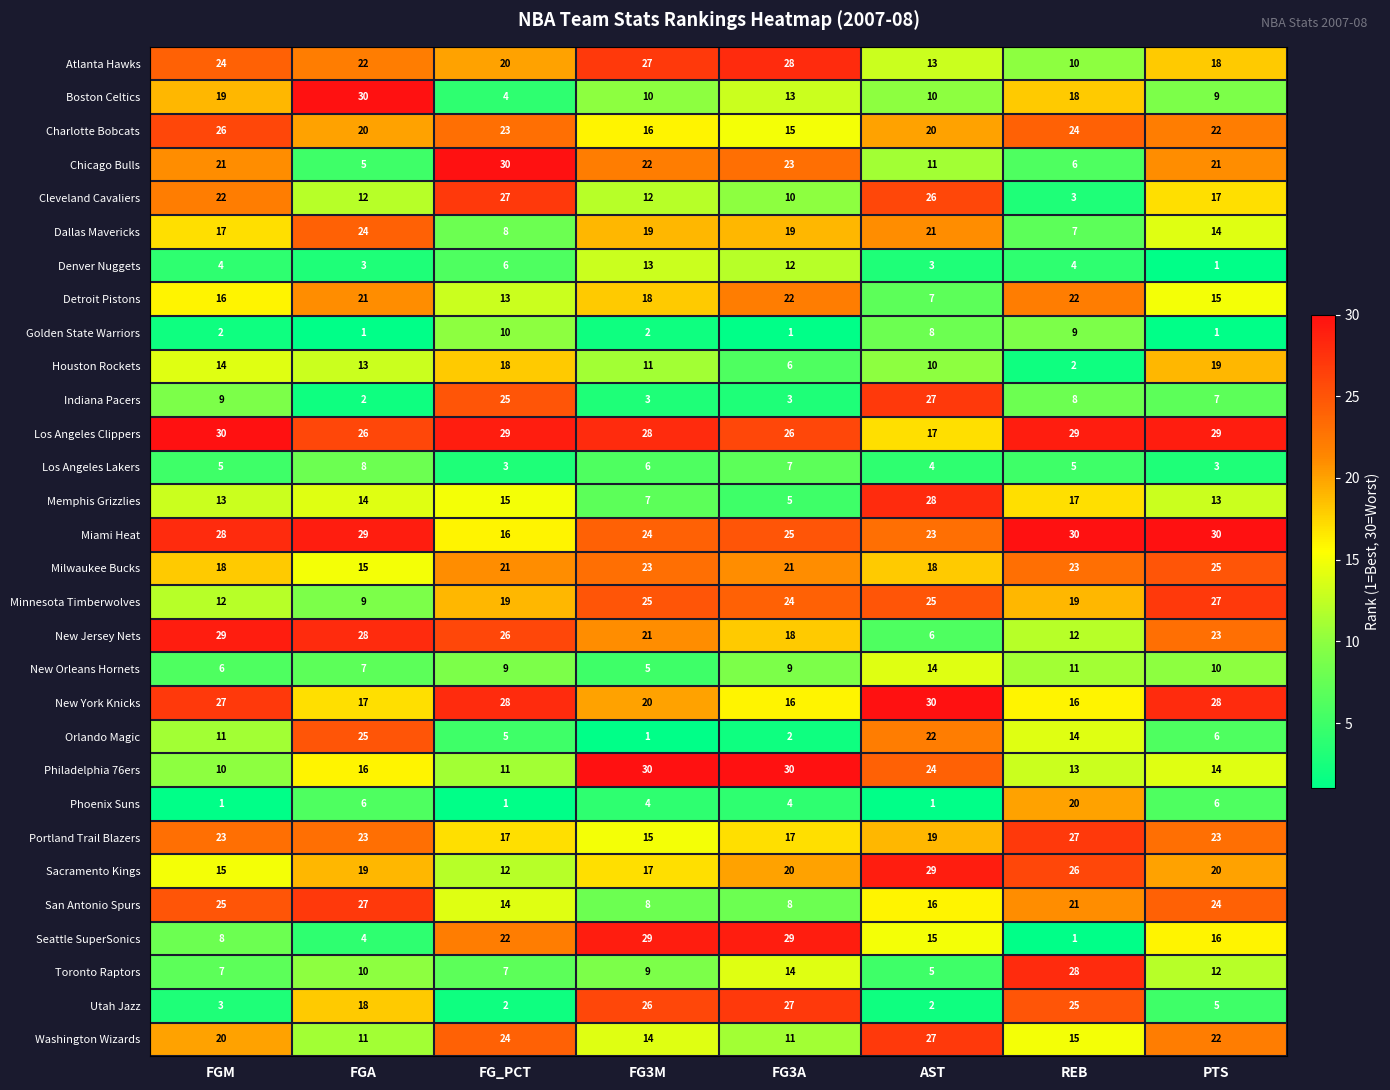

At which label is Orlando Magic closest to 13?

REB